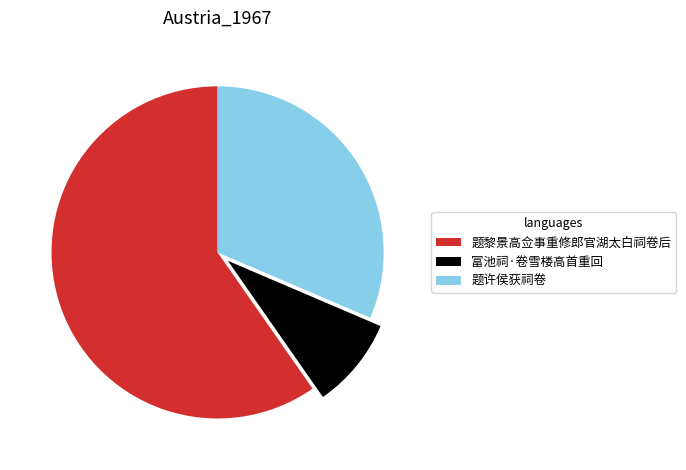

Which has a higher value, 题许侯获祠卷 or 富池祠·卷雪楼高首重回?

题许侯获祠卷